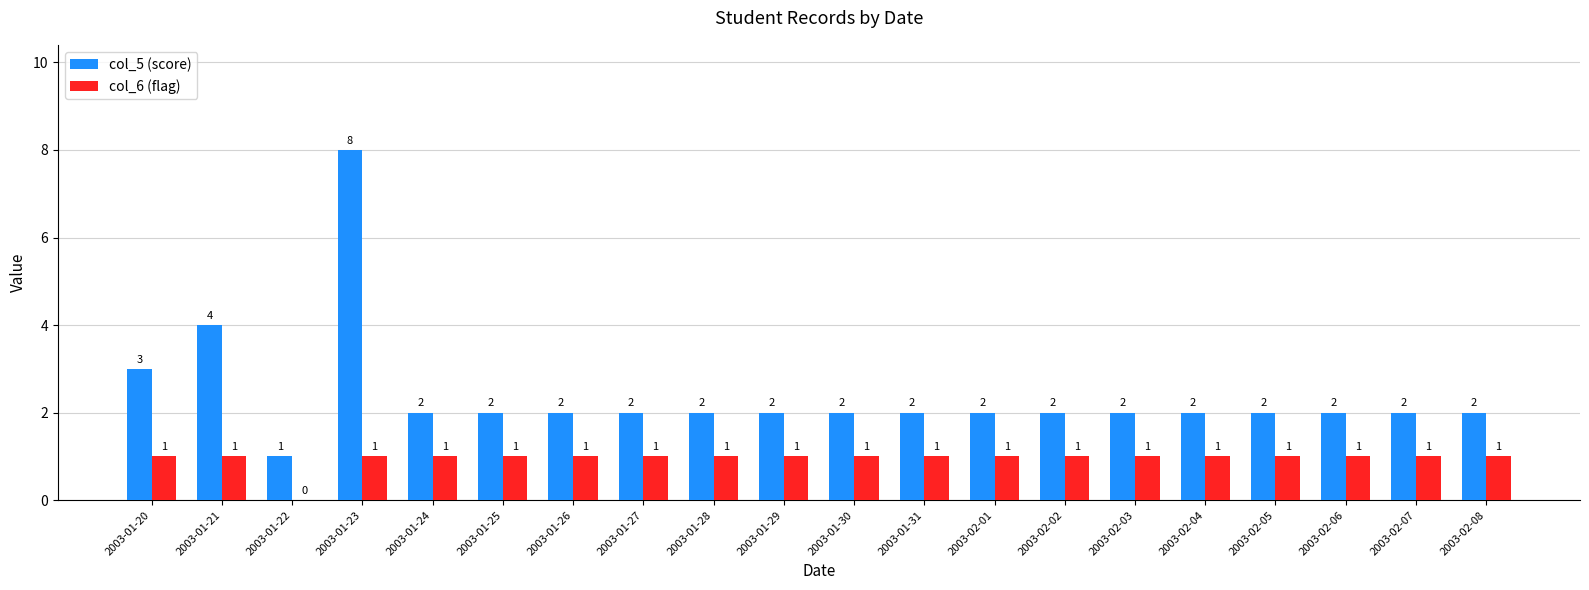

Where does the col_5 (score) series first go above 2?

2003-01-20